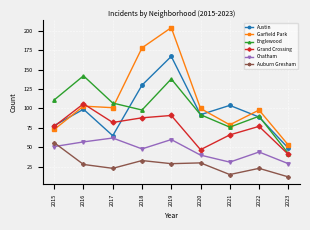

Which series has the largest range (max minus min)?

Garfield Park